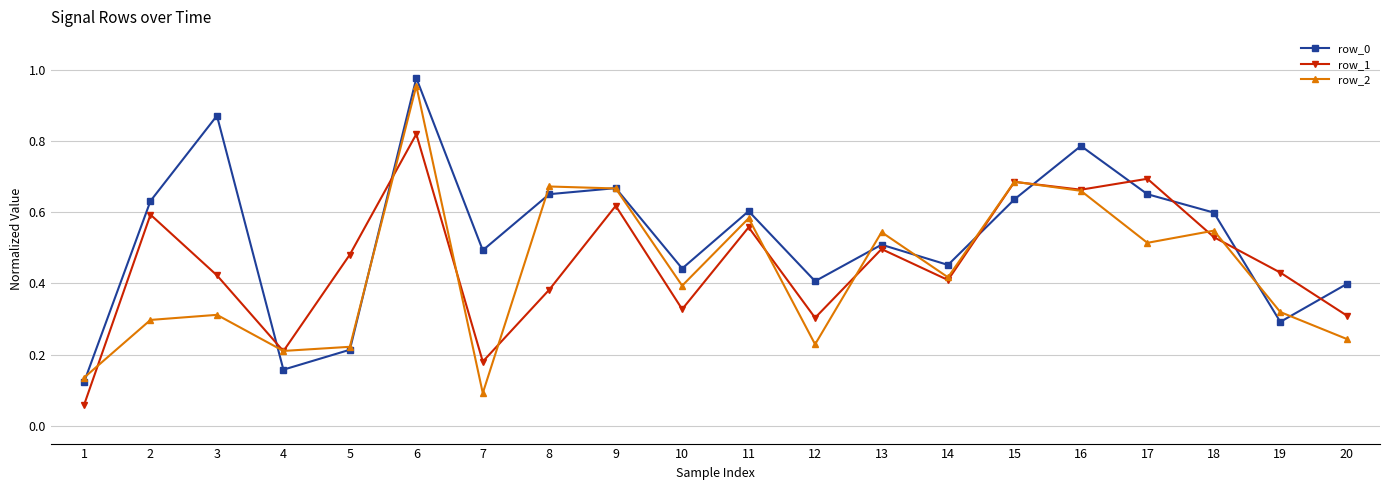

At 20, list the series in order from largest to smallest.

row_0, row_1, row_2